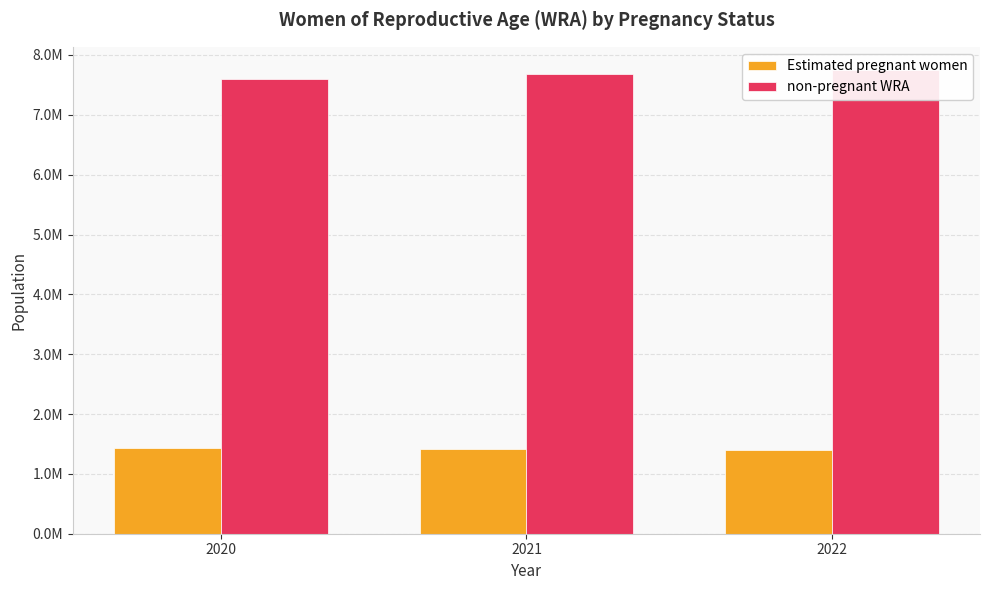

At which label is non-pregnant WRA closest to 7677723?

2021